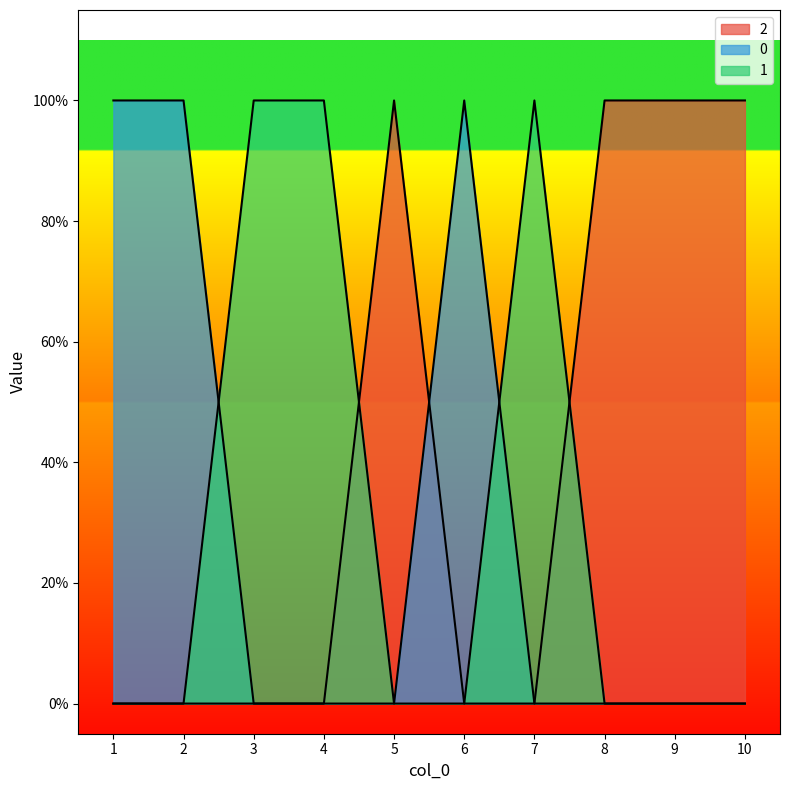

How many interior local peaks does the 0 series have?

1